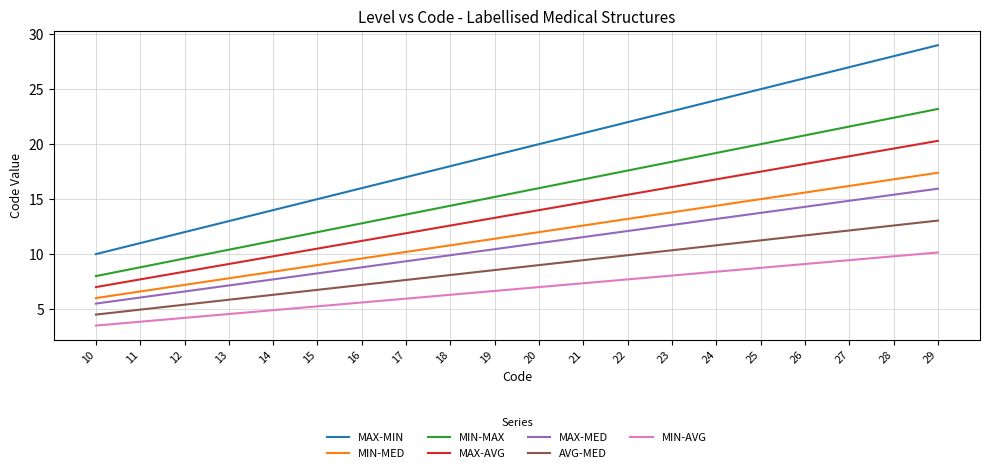

The MAX-MED series shows 4.4 at 14. True or false?

False